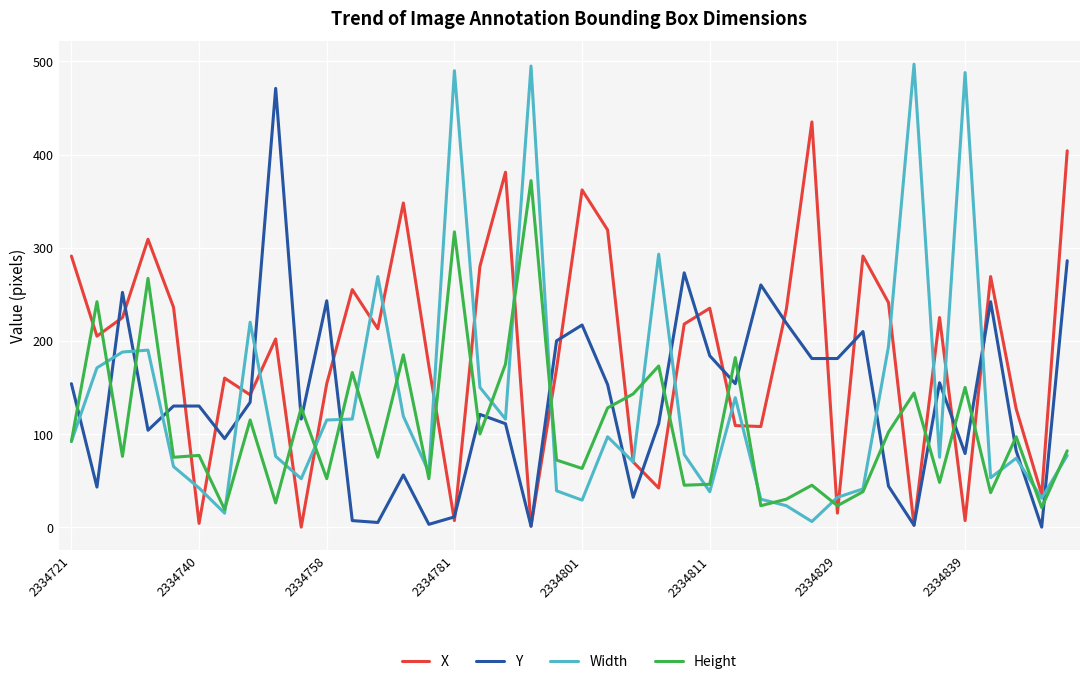

What is the average value of the Y series?

136